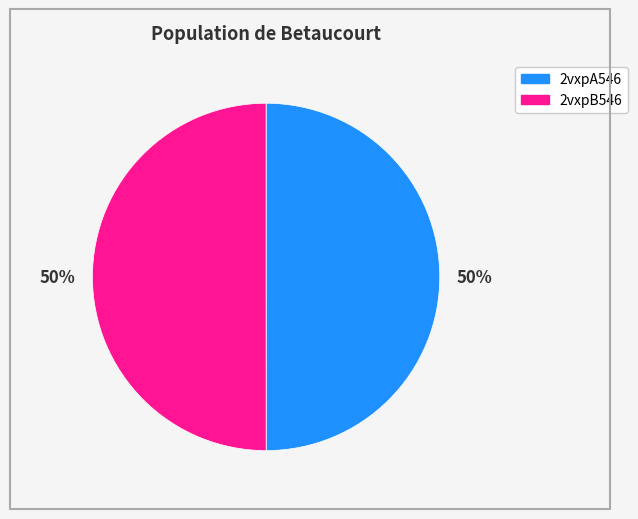

What percentage is the 2vxpB546 slice, to the nearest percent?

50%